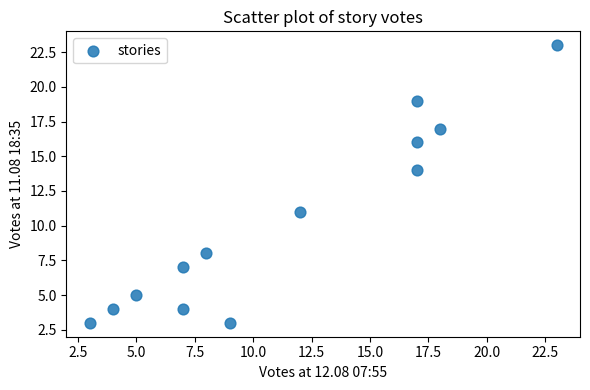

What Y value in the scatter plot is closest to 13?

14